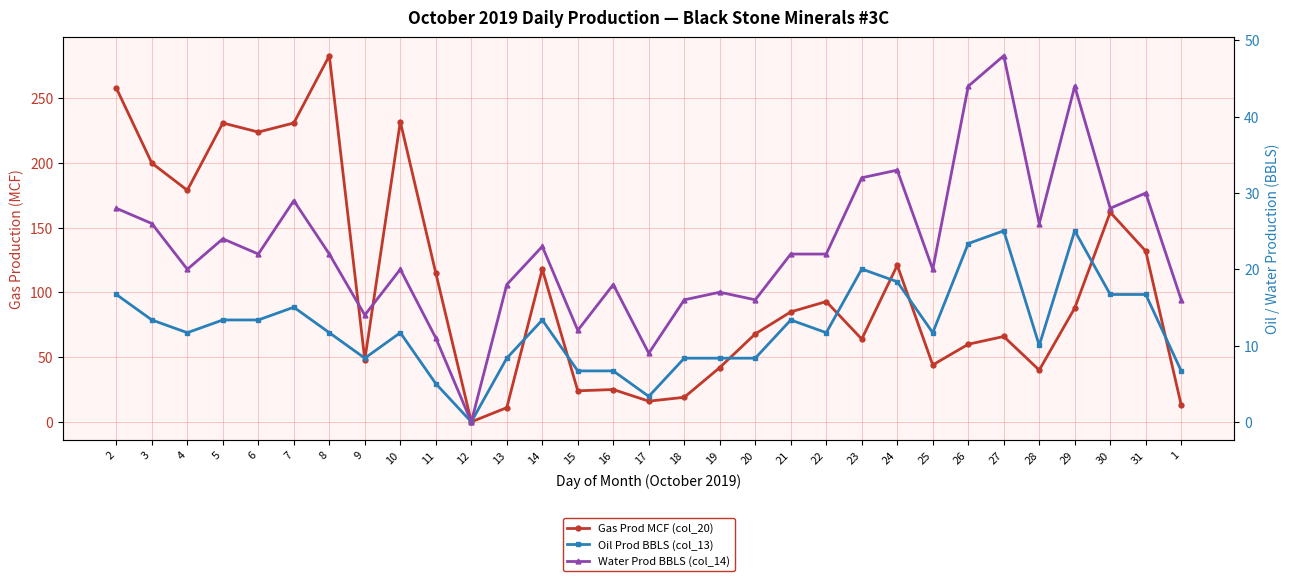

What is the label of the 12th point from the right?

21